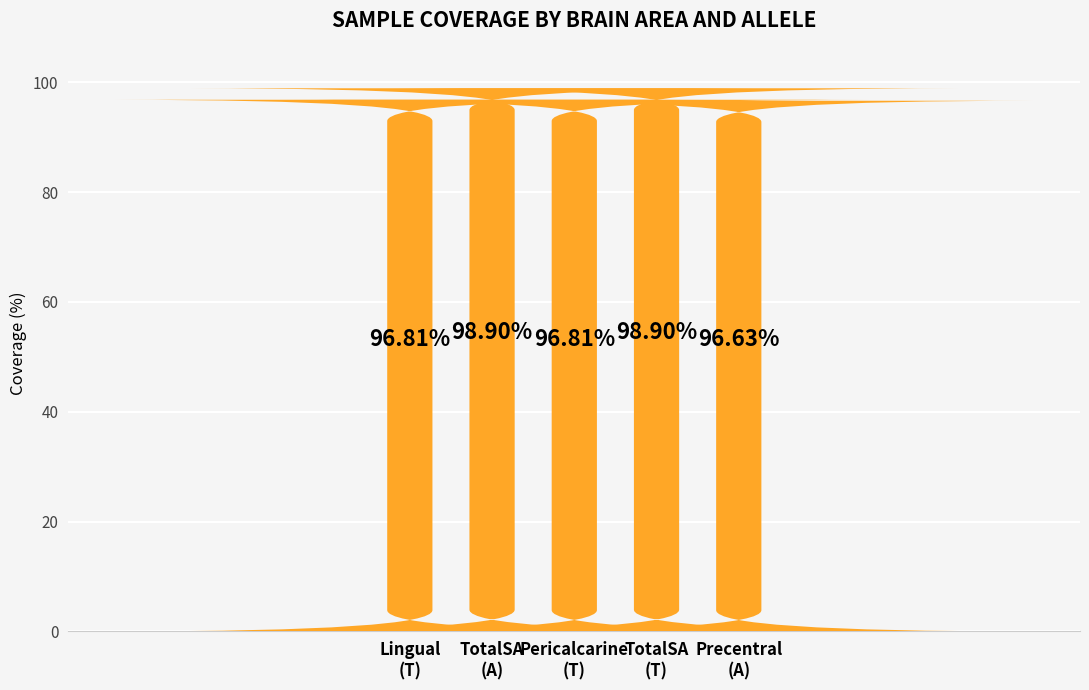

Count the values in the range 96 to 98.

3